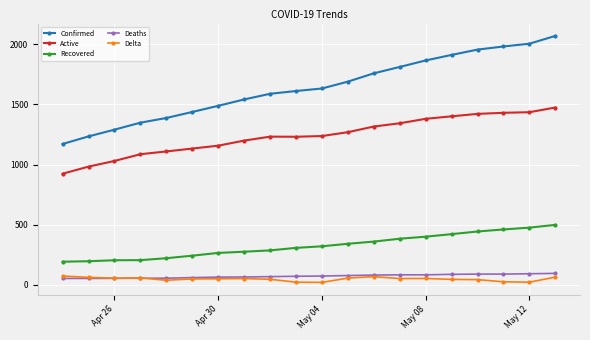

Which series has the largest range (max minus min)?

Confirmed